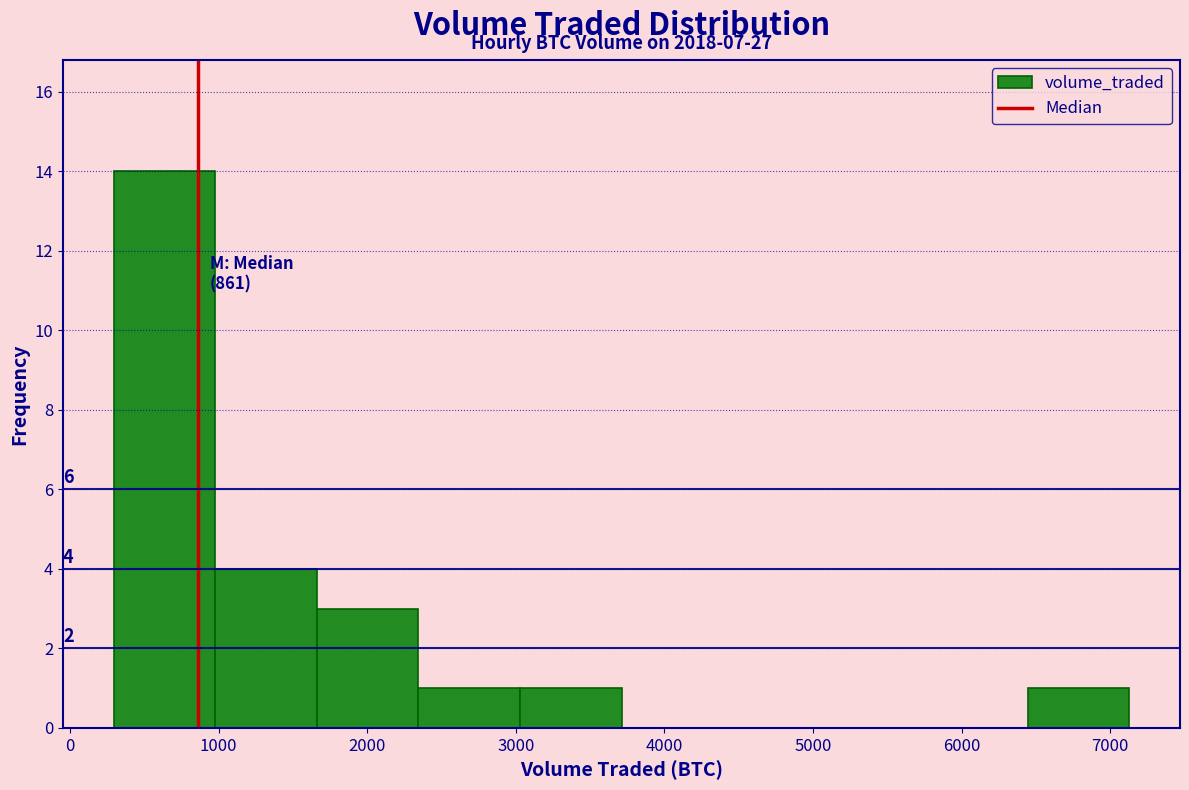

Over which range of the x-axis is the bar tallest?

300 to 1000